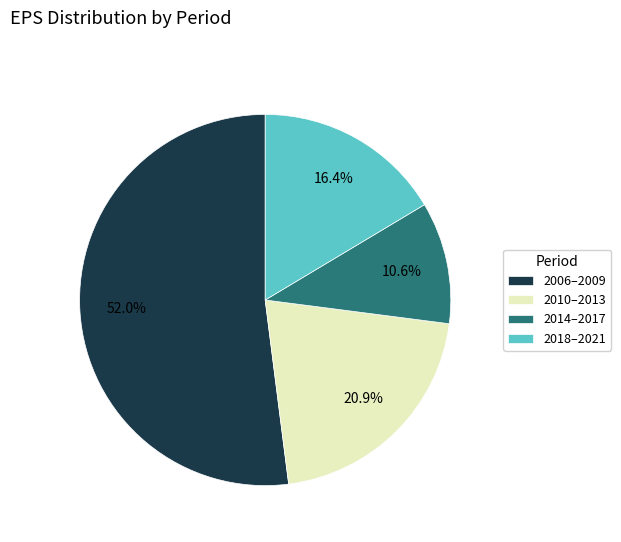

What is the majority slice?

2006–2009